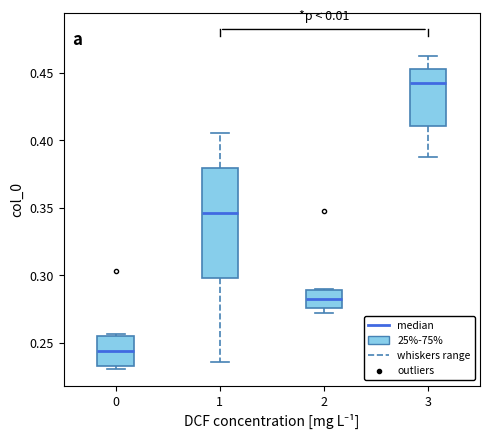

Reading left to right, read every box against the y-axis: the position of its median line, the range the box covers, and the ends of its whiskers. The values are not printed on the chart, so give them approximately, as read against the axis.

0: median 0.245, box 0.235 to 0.255, whiskers 0.230 to 0.255 (just above the box's upper edge)
1: median 0.345, box 0.300 to 0.380, whiskers 0.235 to 0.405
2: median 0.280, box 0.275 to 0.290, whiskers 0.270 to 0.290
3: median 0.440, box 0.410 to 0.455, whiskers 0.390 to 0.460